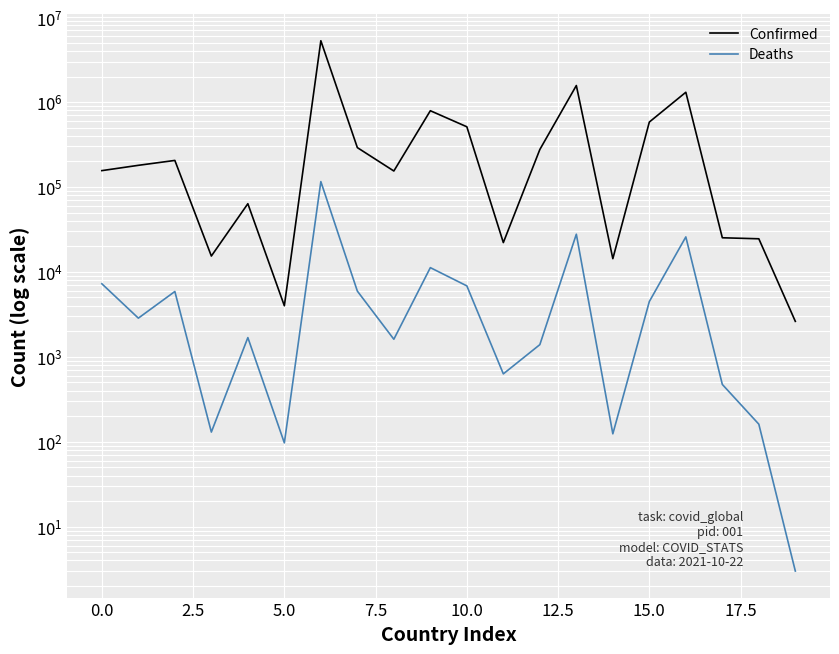

Which series has the largest total across all categories?

Confirmed